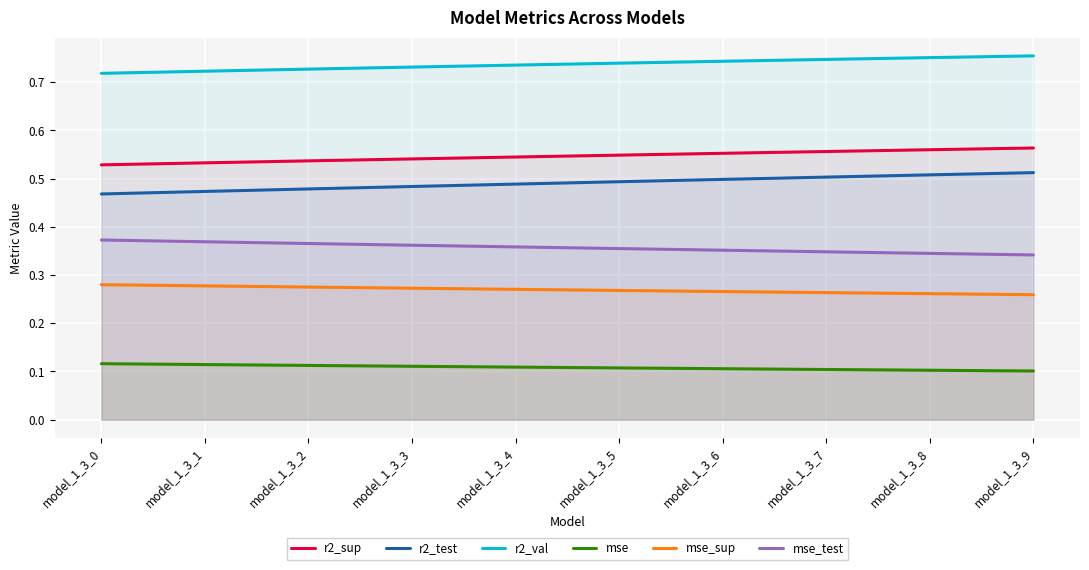

Rank the series by their maximum value, from highest to lowest.

r2_val, r2_sup, r2_test, mse_test, mse_sup, mse